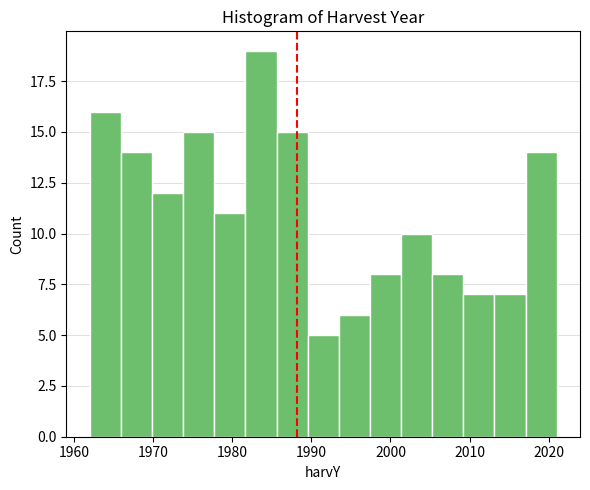

Read against the x-axis, roughly where is the centre of the tallest bar?

1984